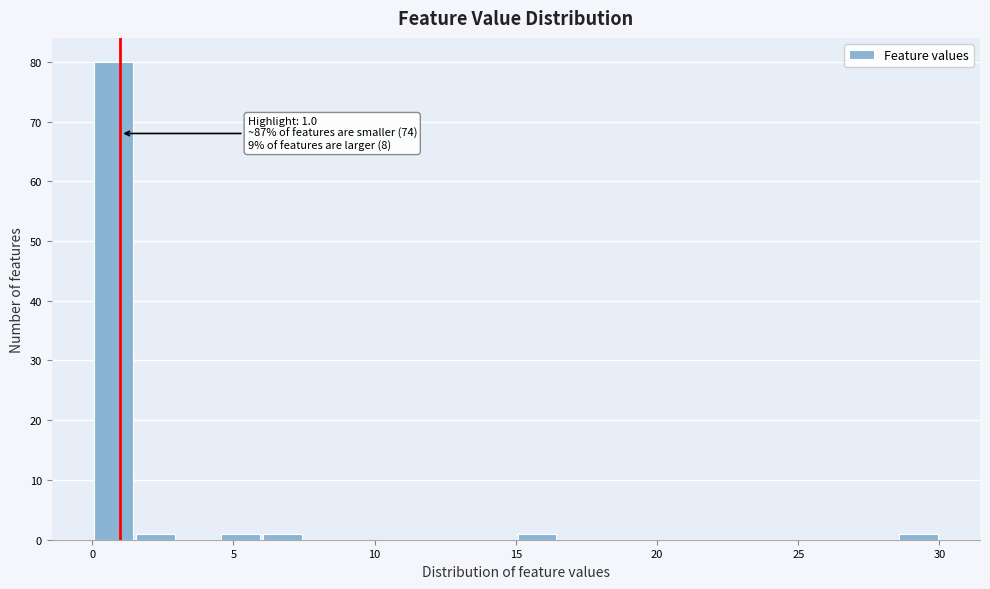

Around what value on the x-axis is the tallest bar? Give the approximate position of its centre, as read against the axis.

1.0